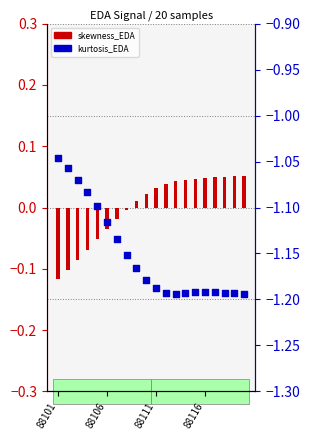

Which series reaches the maximum Y coordinate?

skewness_EDA